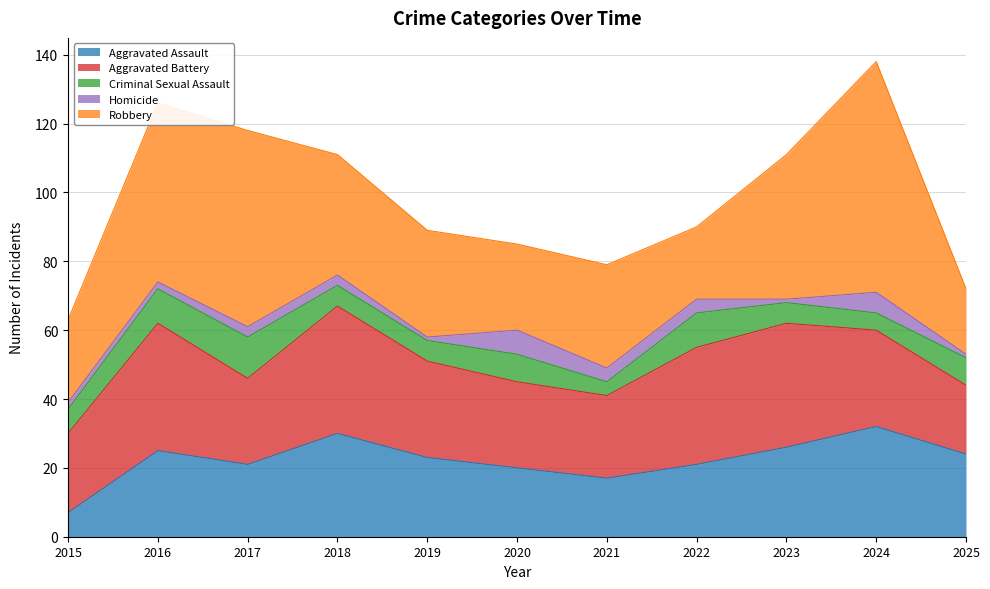

What is the spread (max minus min) of values at 2022?

30